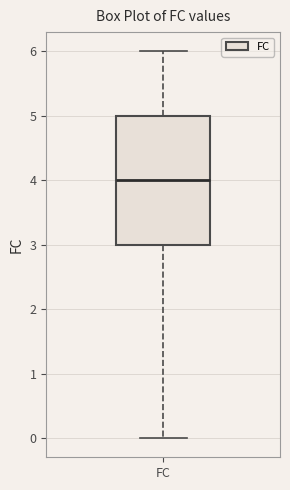

Transcribe this box plot: give where the median line is, the range the box spans, and where the two whiskers end, as read against the y-axis. The values are not printed on the chart, so give them approximately, as read against the axis.

median 4, box 3 to 5, whiskers 0 to 6